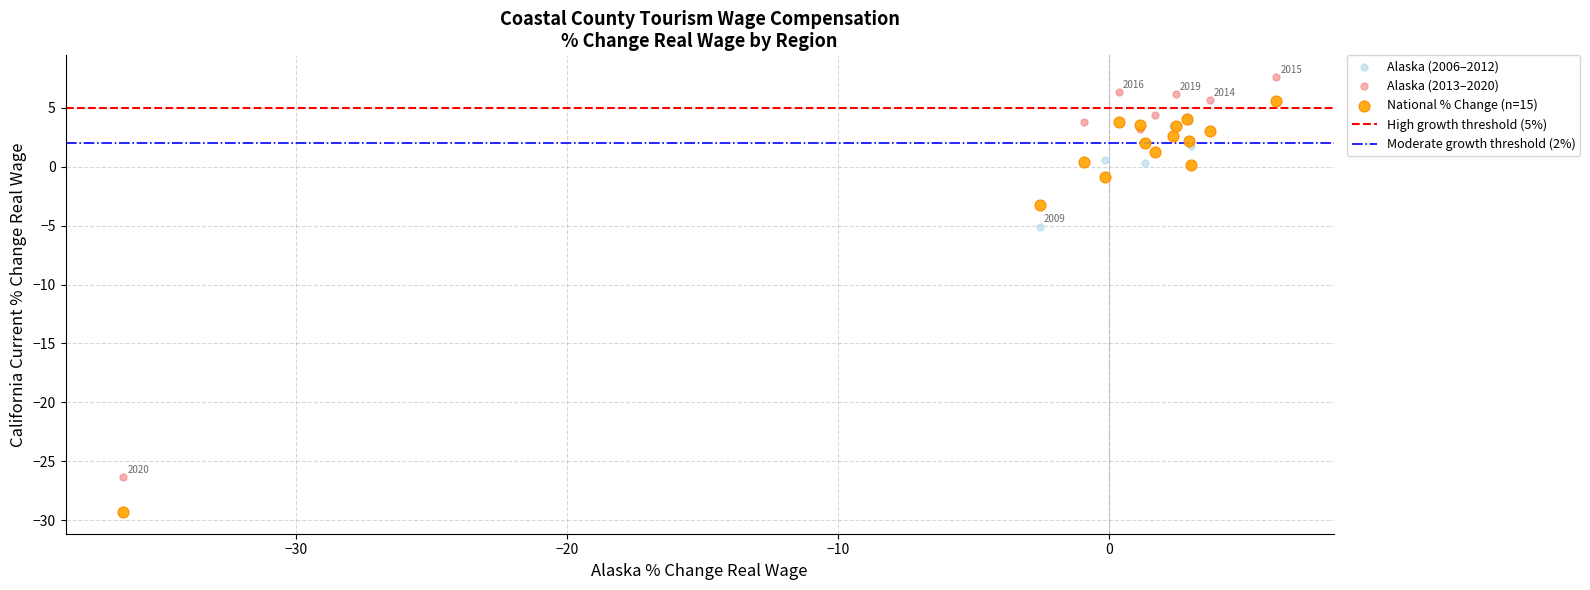

Which series contains the highest Y value?

Alaska (2013–2020)